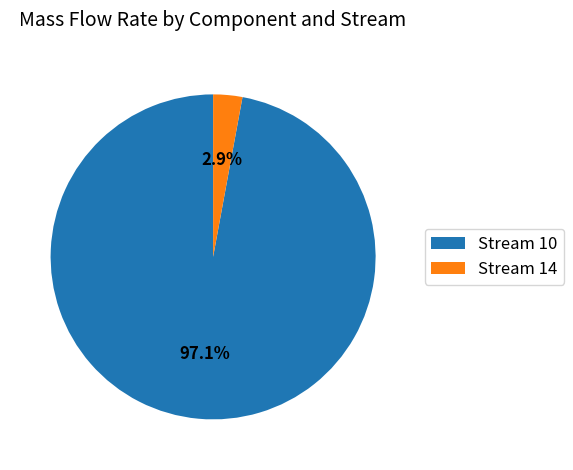

What is the largest slice in the pie chart?

Stream 10